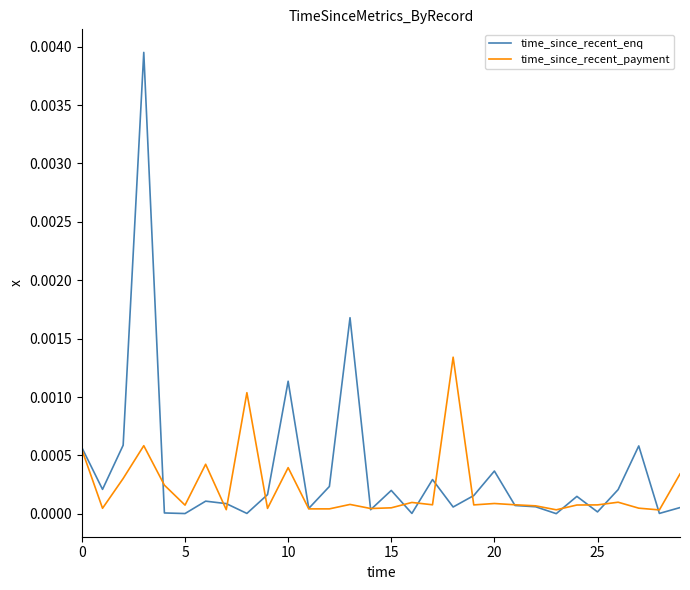

List the series in order of their peak value, lowest first.

time_since_recent_payment, time_since_recent_enq